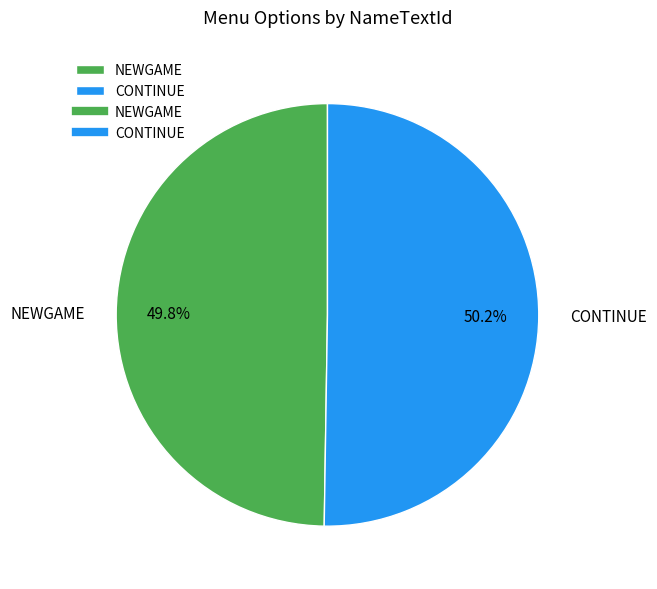

How many segments does this pie chart have?

2